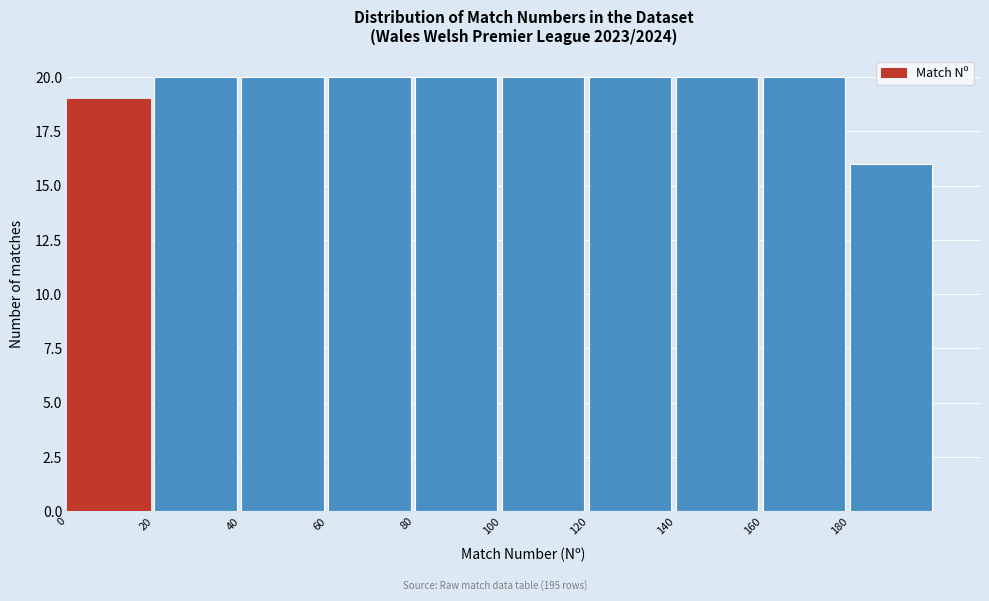

Reading left to right, transcribe this chart: for each bar, give the range it covers on the x-axis and its height. The values are not printed on the chart, so give them approximately, as read against the axis.

0 to 20: 19
20 to 40: 20
40 to 60: 20
60 to 80: 20
80 to 100: 20
100 to 120: 20
120 to 140: 20
140 to 160: 20
160 to 180: 20
180 to 200: 16